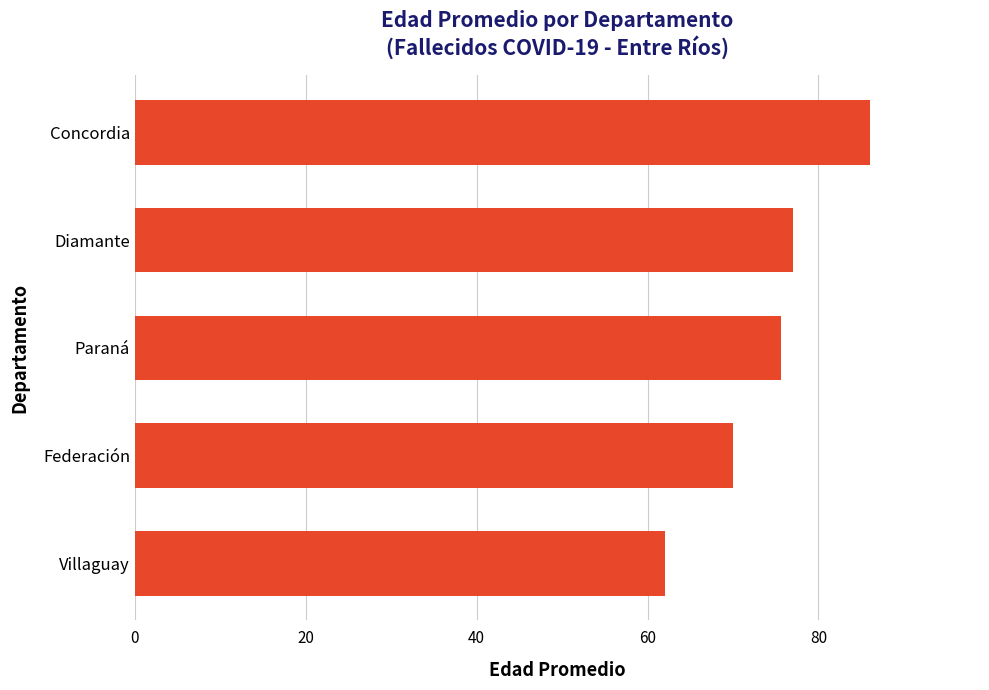

Reading bottom to top, extract all data points from this chart.

62.0	70.0	75.6	77.0	86.0